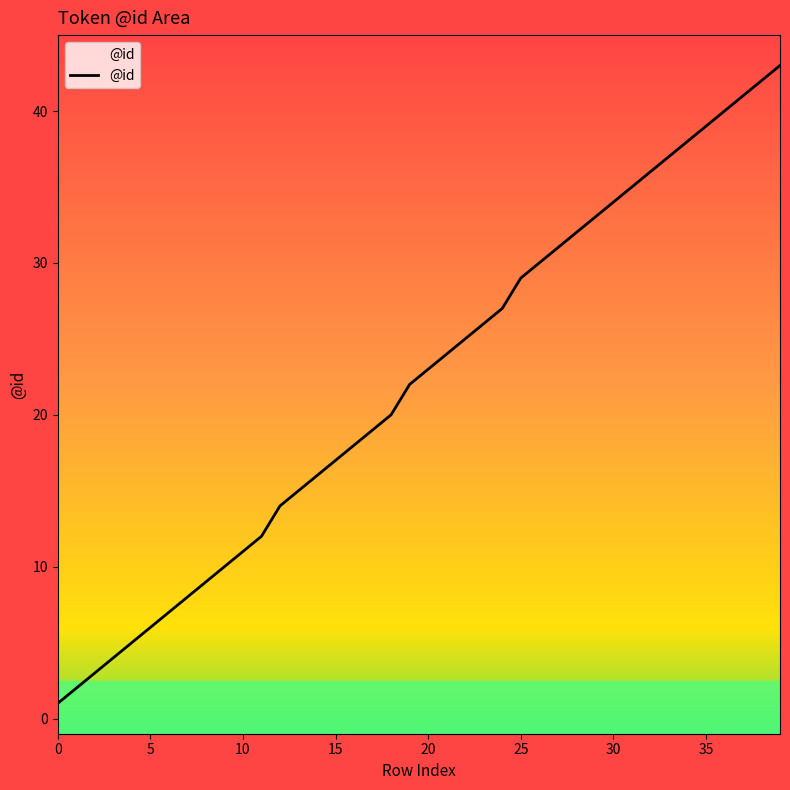

What is the value of the 9th point from the left?

9